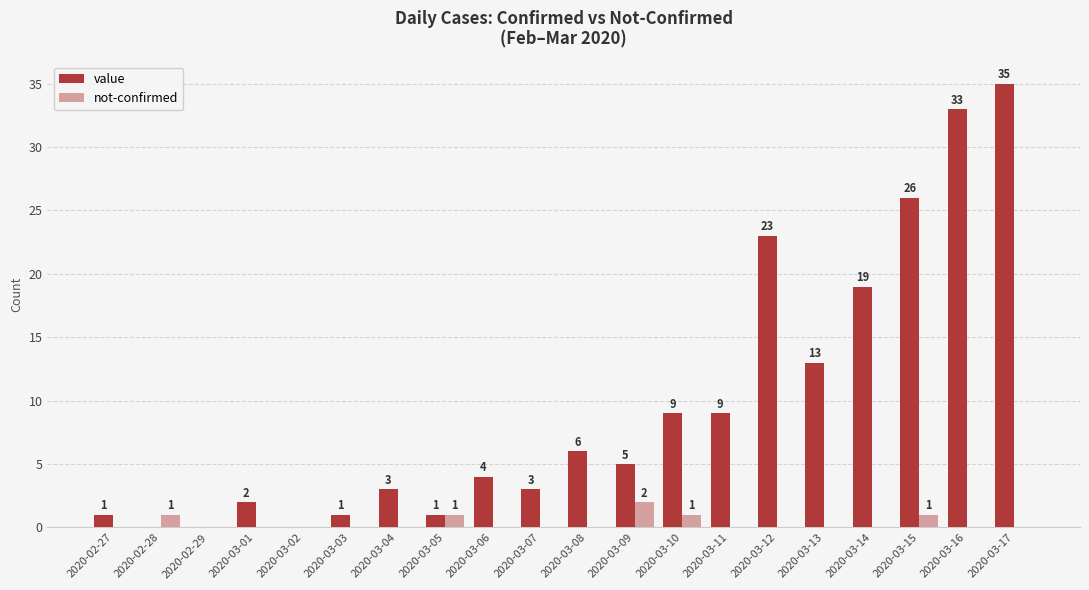

At which category does the chart reach its peak across all series?

2020-03-17